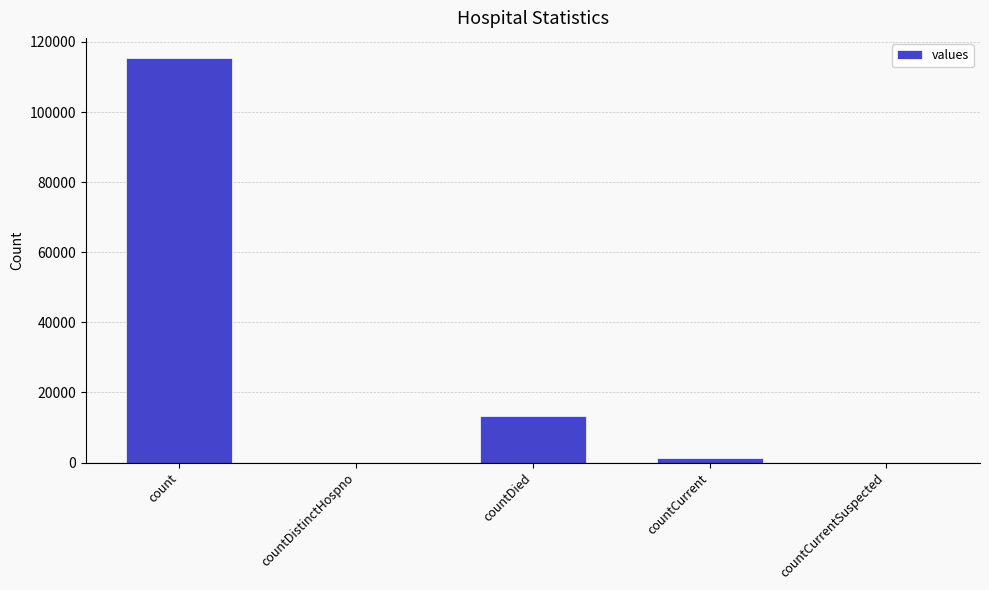

At which label is the value closest to 57689?

countDied